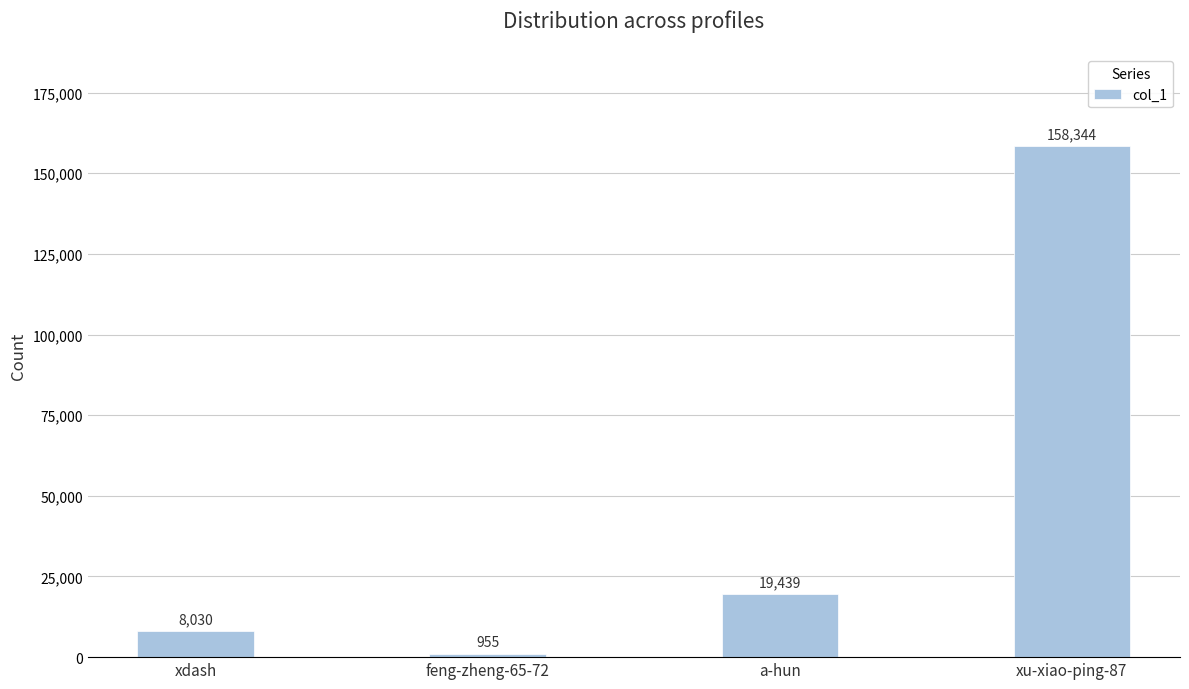

Rank the categories by value from highest to lowest.

xu-xiao-ping-87, a-hun, xdash, feng-zheng-65-72